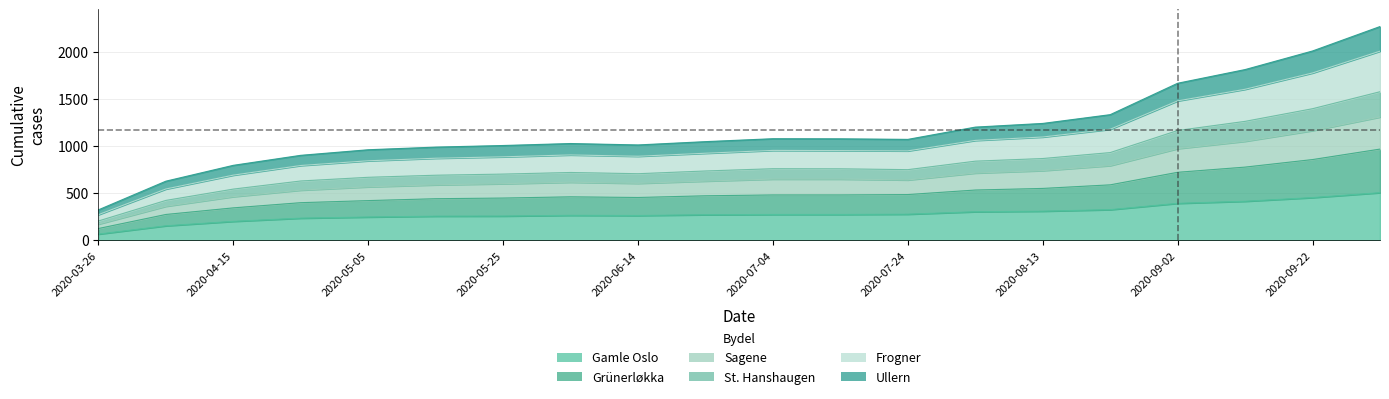

At which label does Gamle Oslo first exceed 275?

2020-07-24